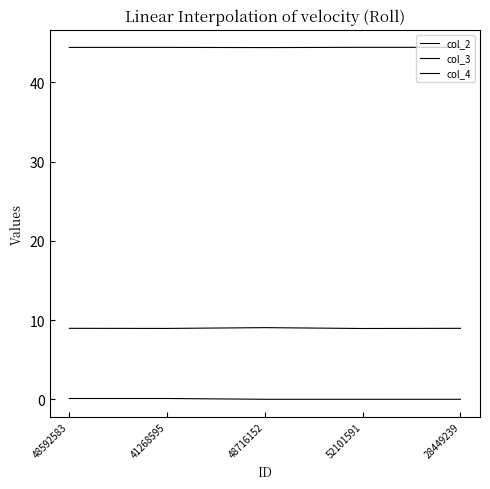

True or false: col_3 and col_2 cross at least once.

False